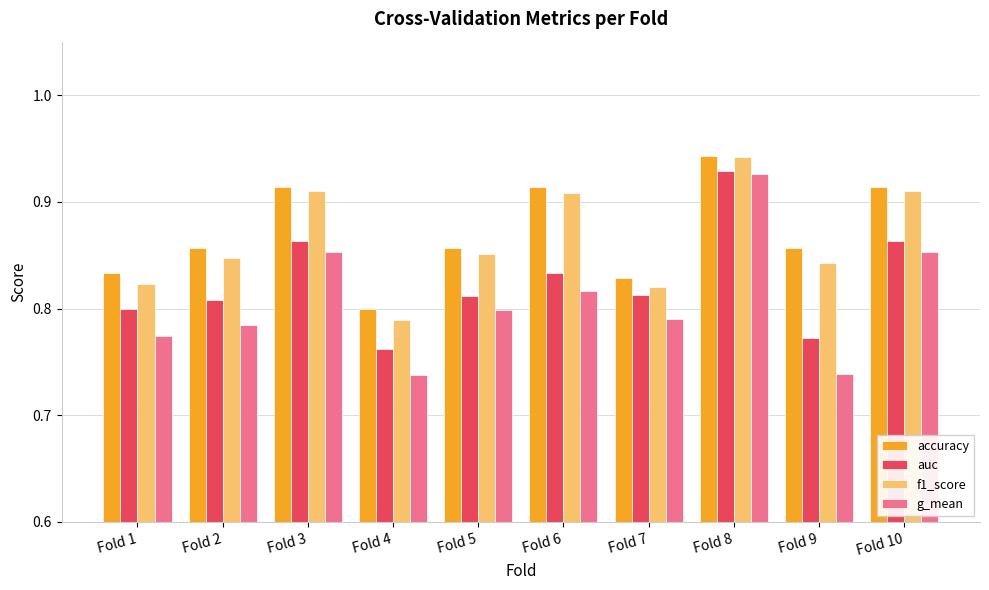

What are all the series names shown in the legend?

accuracy, auc, f1_score, g_mean